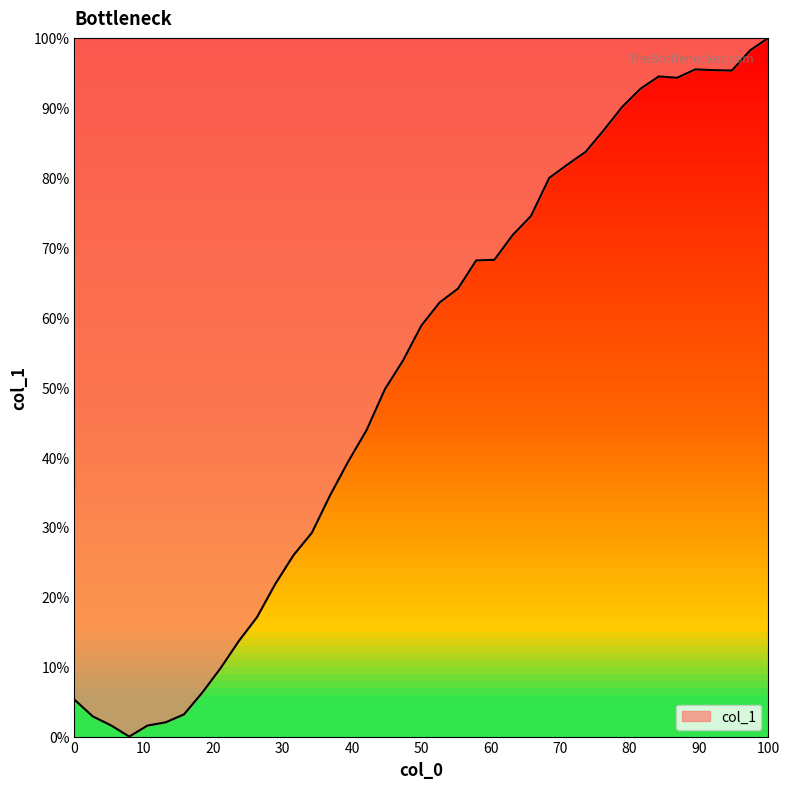

Does the chart have visible grid lines?

No